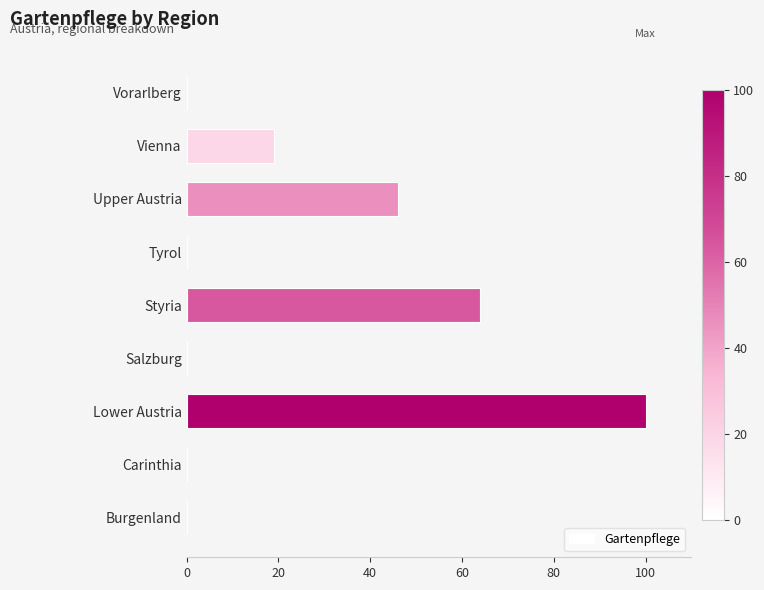

What is the change in value from Salzburg to Styria?

+64